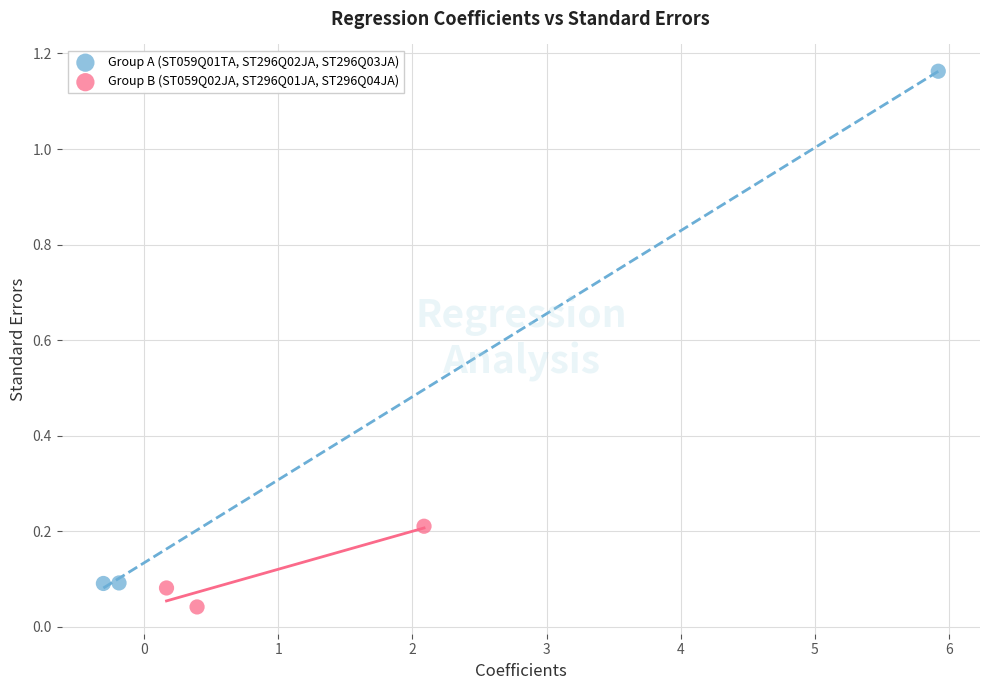

Which series contains the lowest Y value?

Group B (ST059Q02JA, ST296Q01JA, ST296Q04JA)